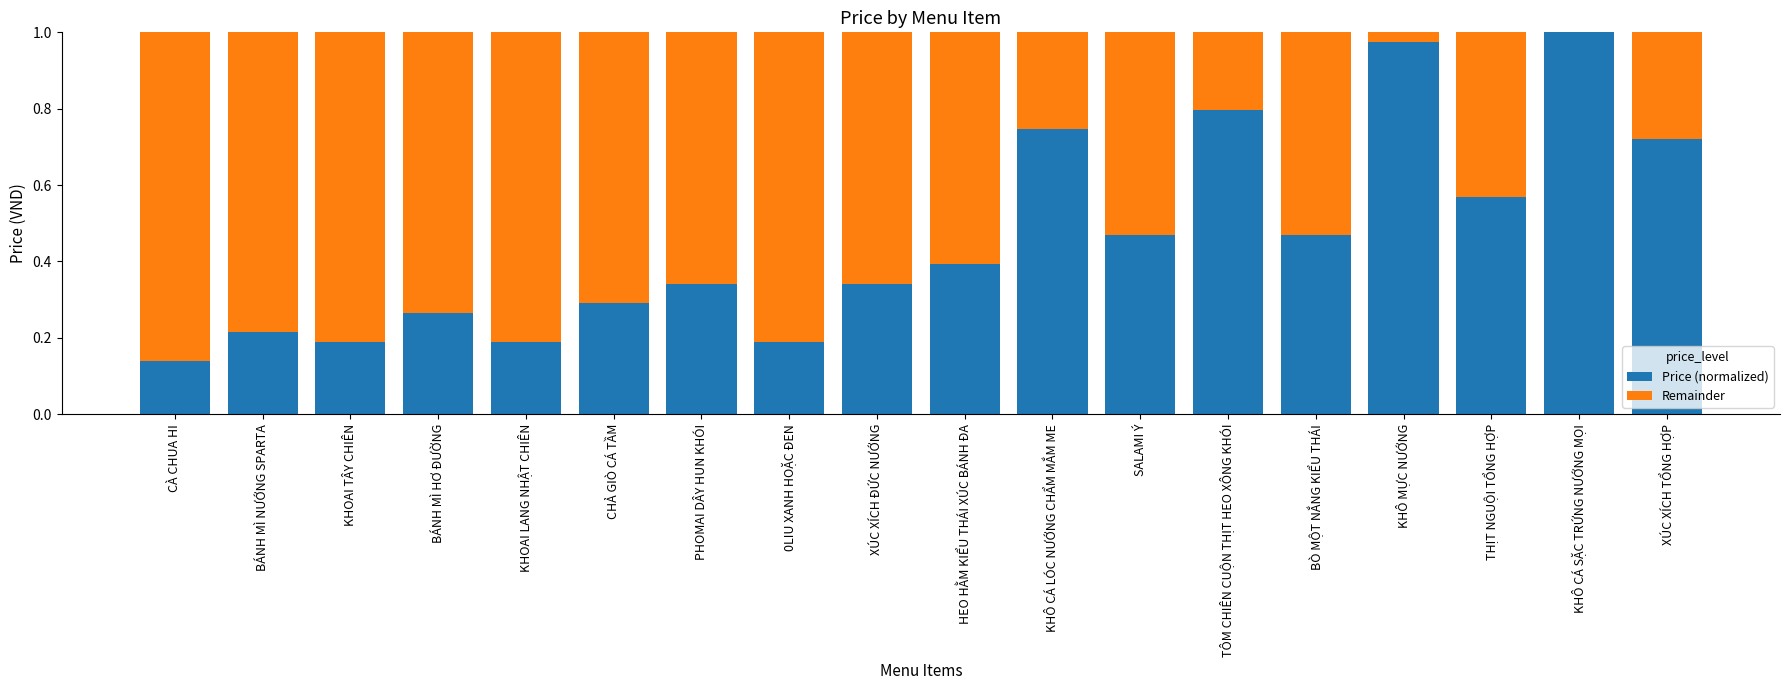

The value of Price (normalized) at PHOMAI DÂY HUN KHÓI is 0.2. True or false?

False